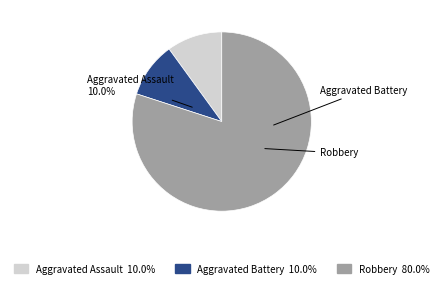

The Aggravated Battery slice represents 1% of the pie. True or false?

False